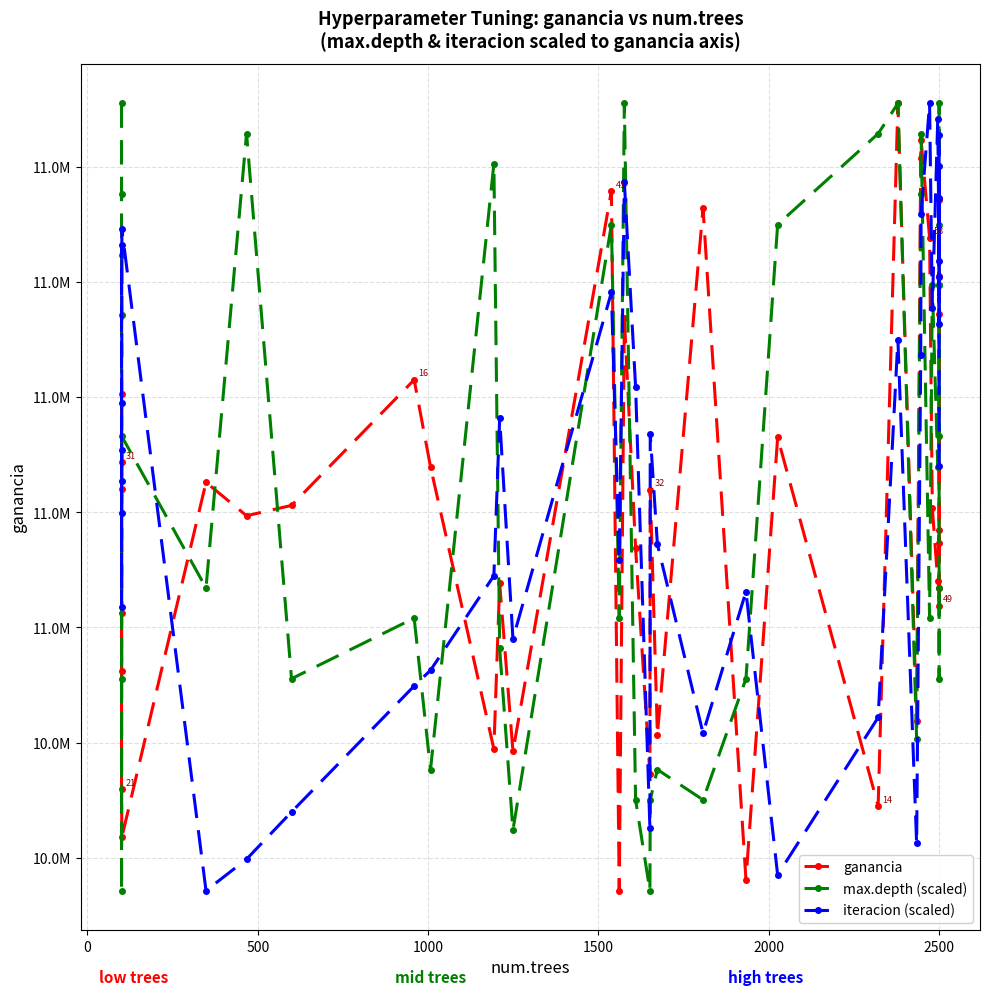

True or false: iteracion (scaled) and max.depth (scaled) intersect in this chart.

True